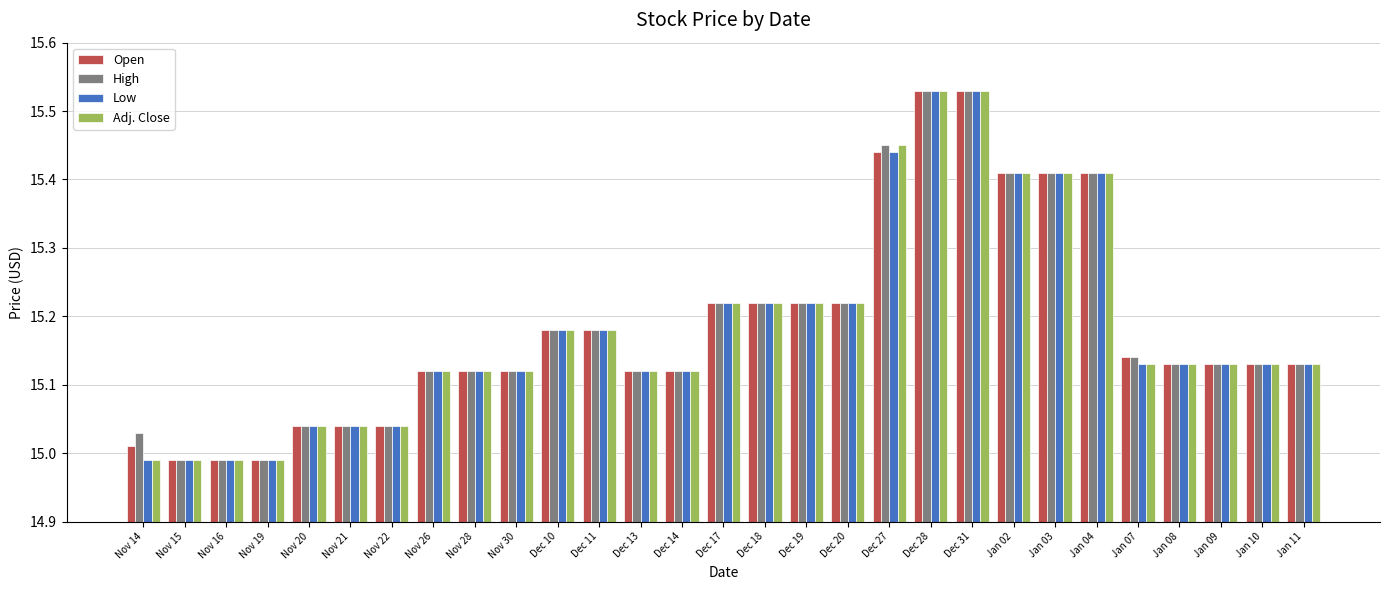

What is the sum of all Adj. Close values?

440.3